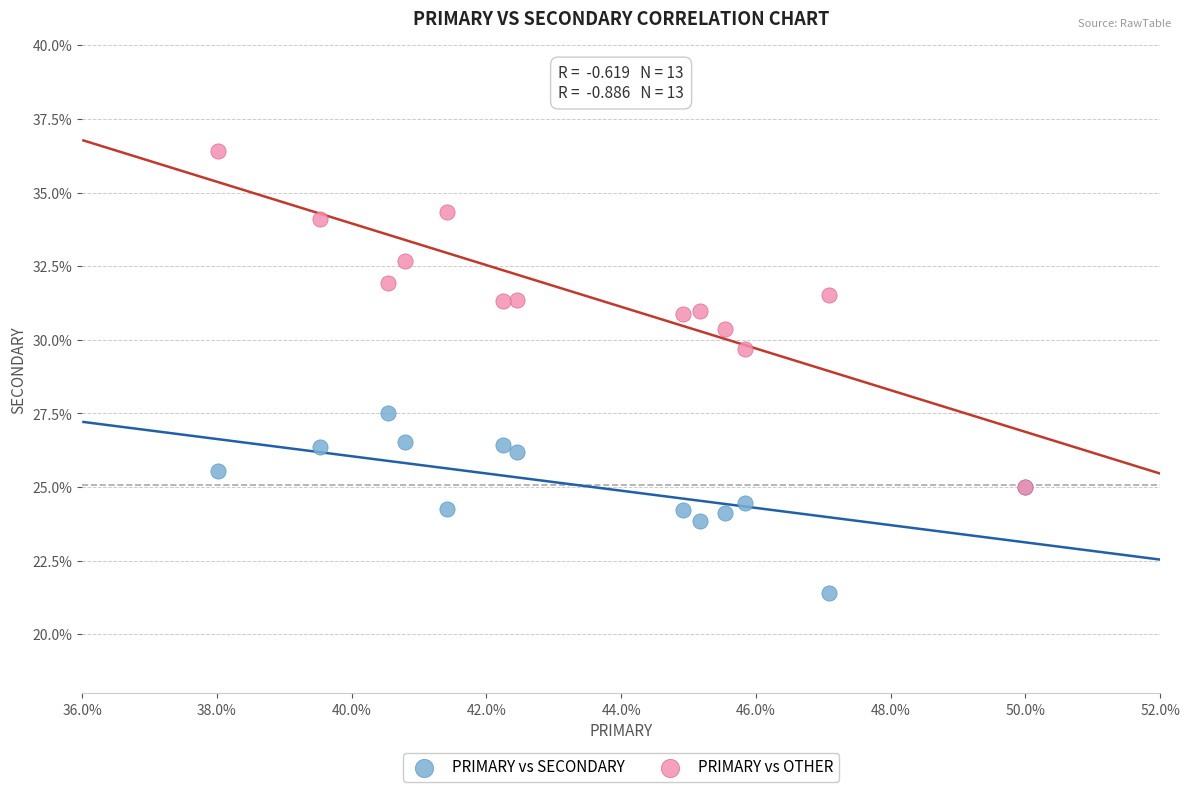

Across all series, what Y value is closest to 28?

27.5